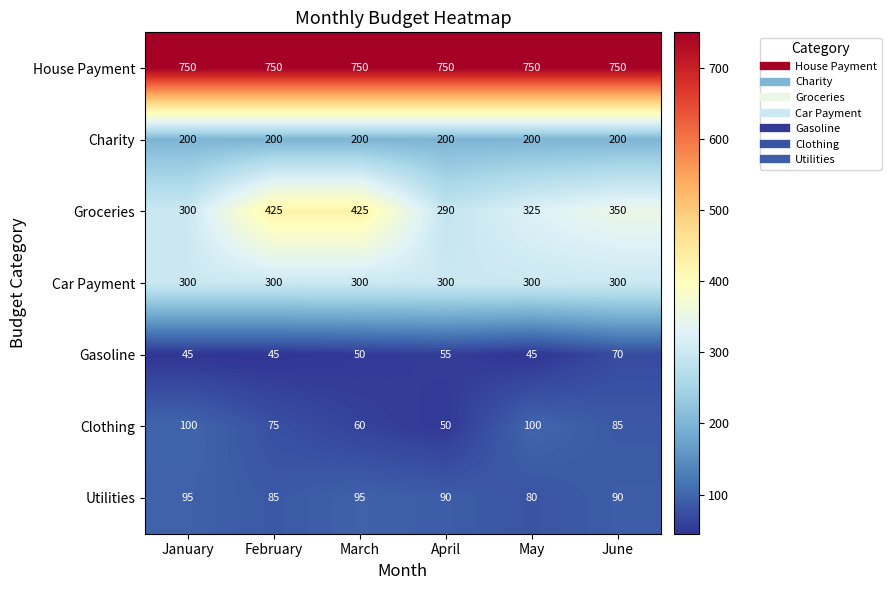

What is the difference between the maximum and minimum values in the Clothing series?

50